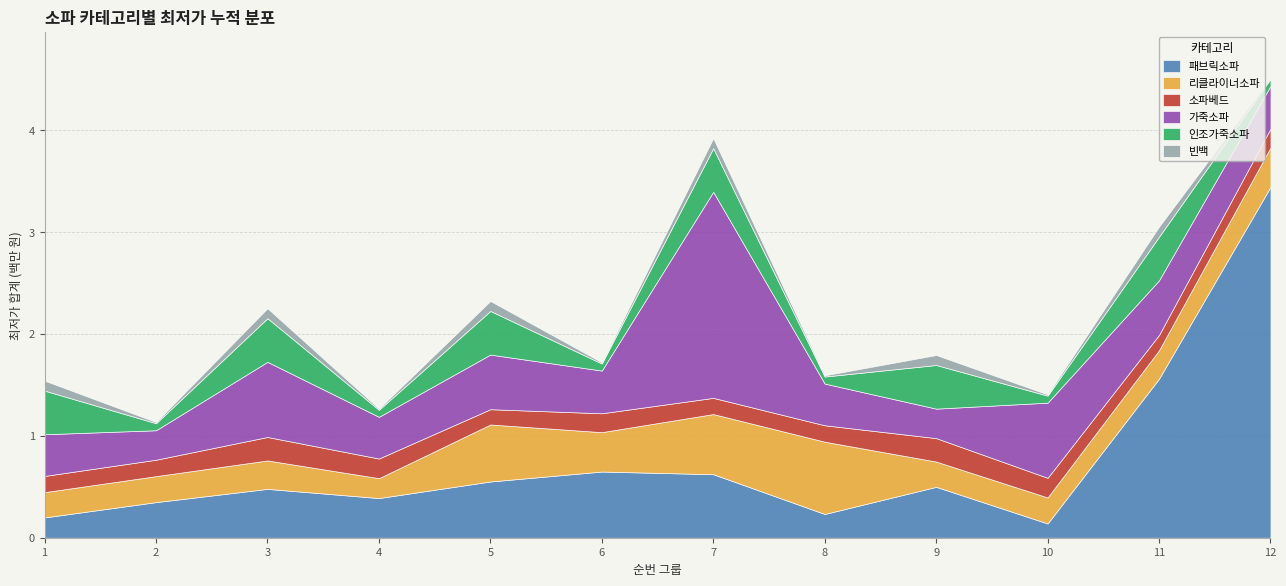

True or false: 가죽소파 has a value of 408999 at 9.

False